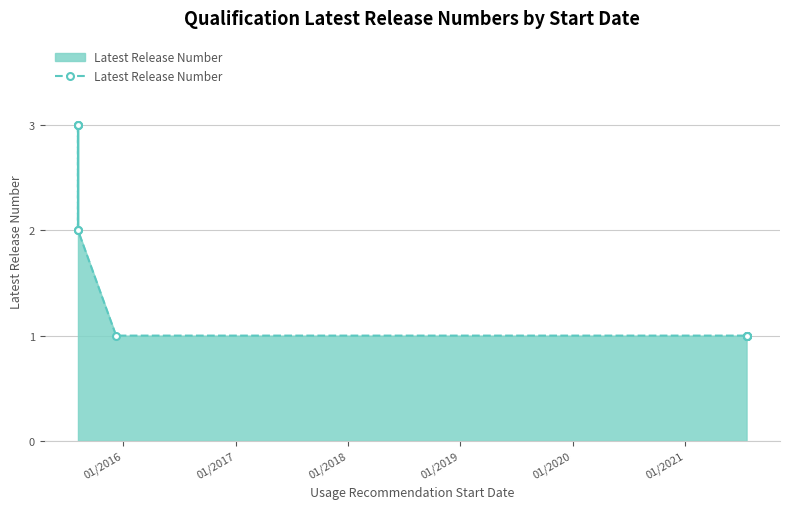

The value at CHC32015 is 3. True or false?

True